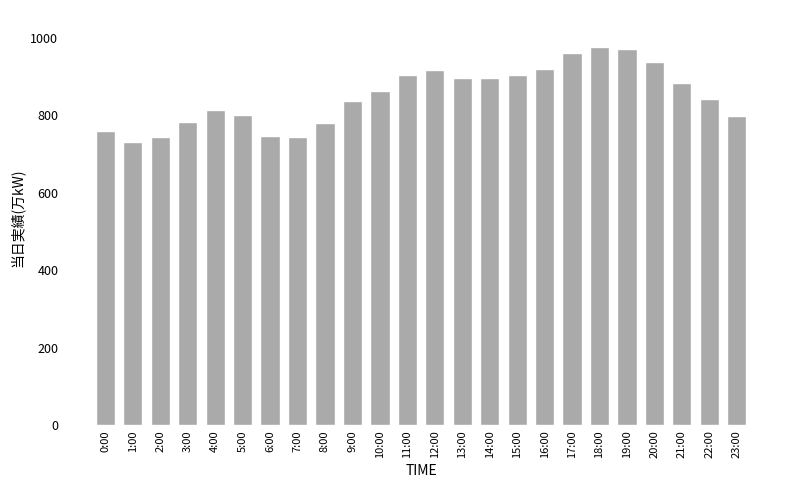

Is it true that the value at 21:00 is 550?

False